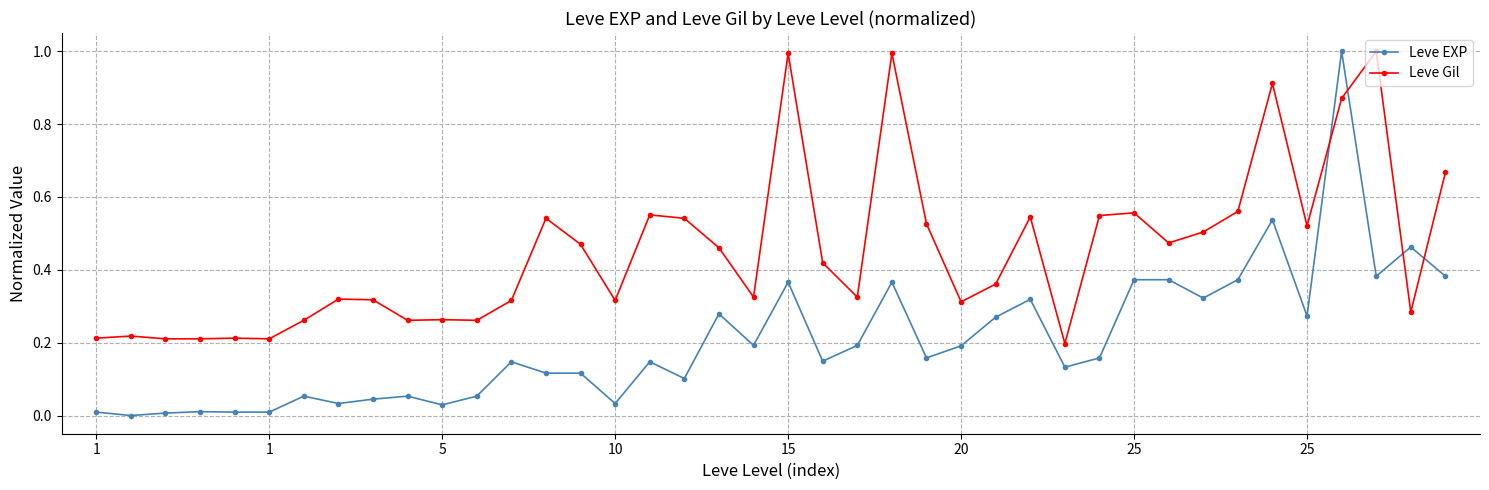

True or false: Leve EXP has more than 2 points higher than both neighbors.

True